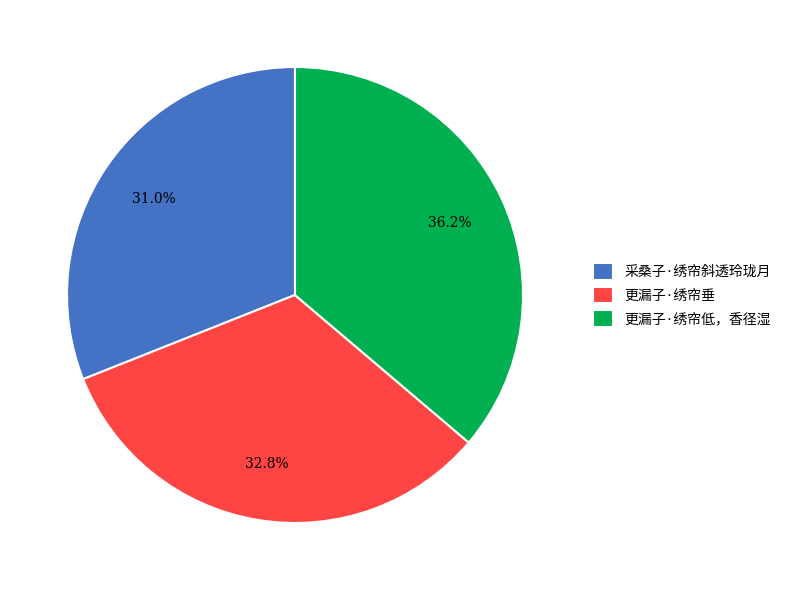

To the nearest percent, what is the average slice percentage?

33%